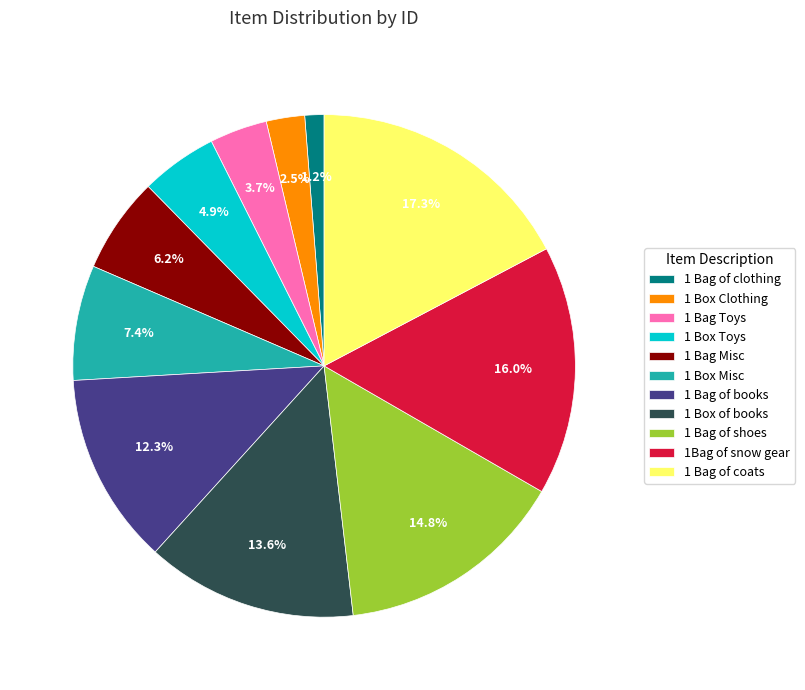

The 1 Bag Misc slice represents 6% of the pie. True or false?

True